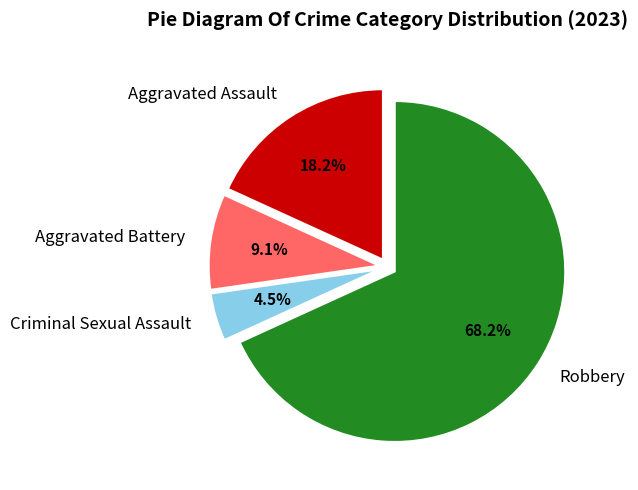

To the nearest percent, what percentage of the pie is Aggravated Assault?

18%